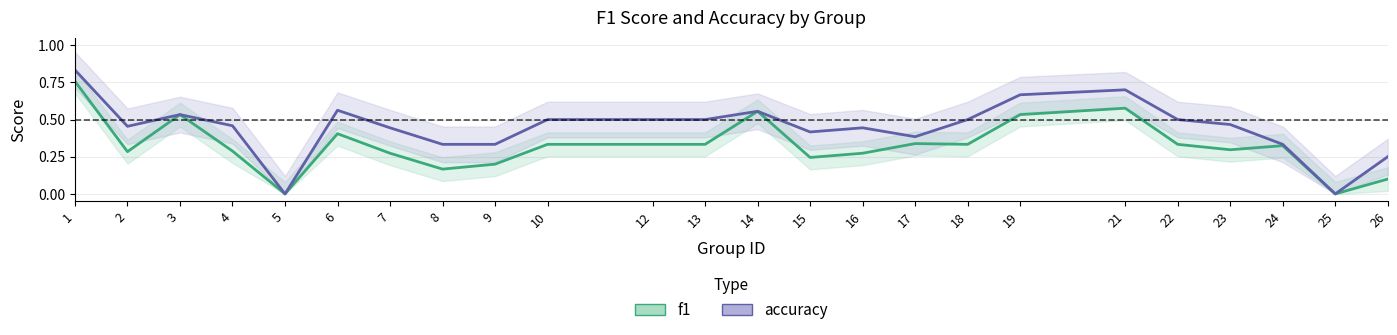

True or false: accuracy has a value of 0.4 at 17.

True